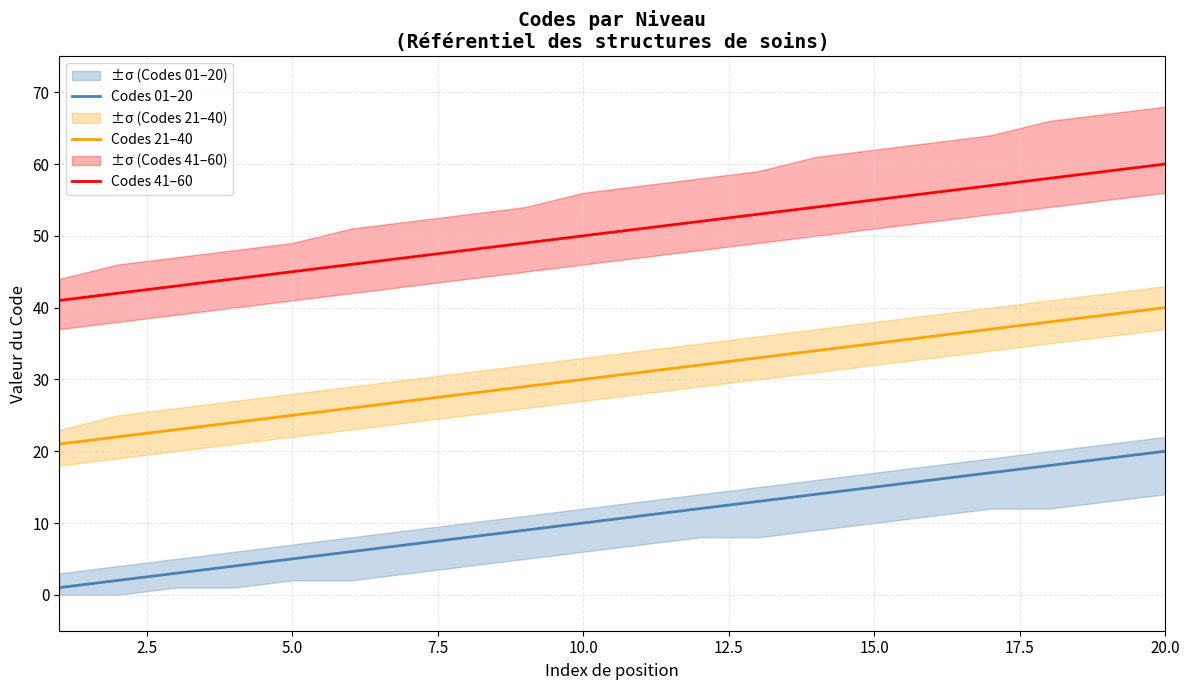

True or false: Codes 21–40 and Codes 01–20 intersect in this chart.

False